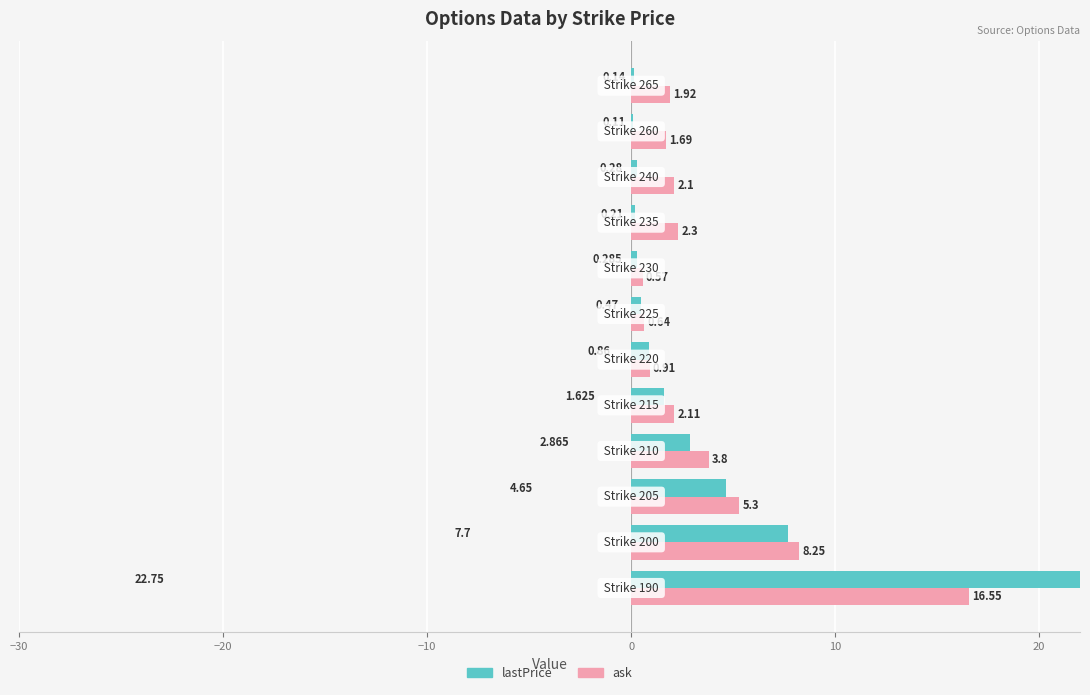

At how many categories does at least one series exceed 7?

2